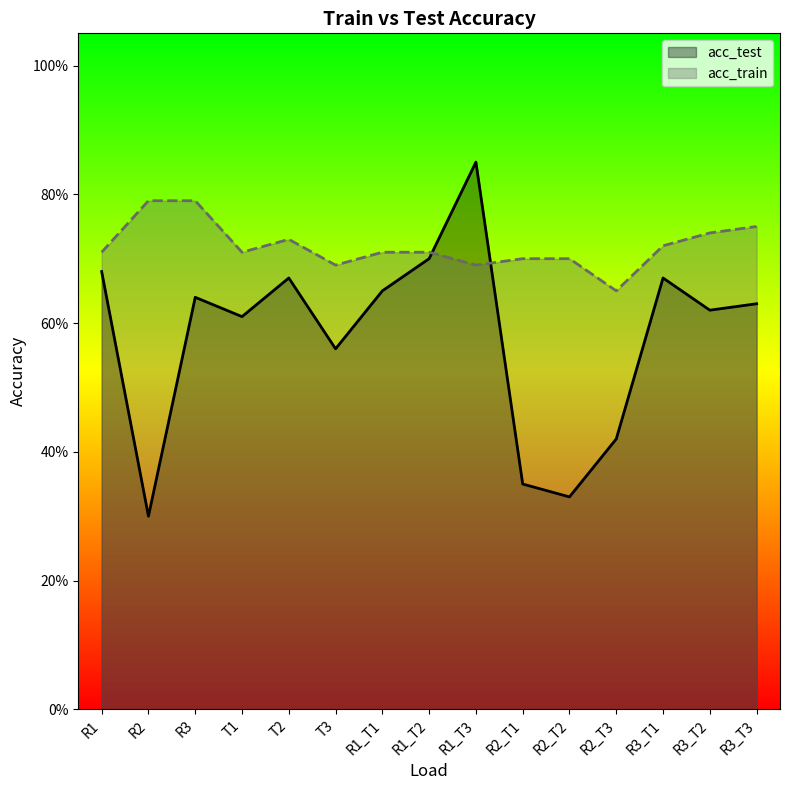

What is the highest value of the acc_test series?

0.8